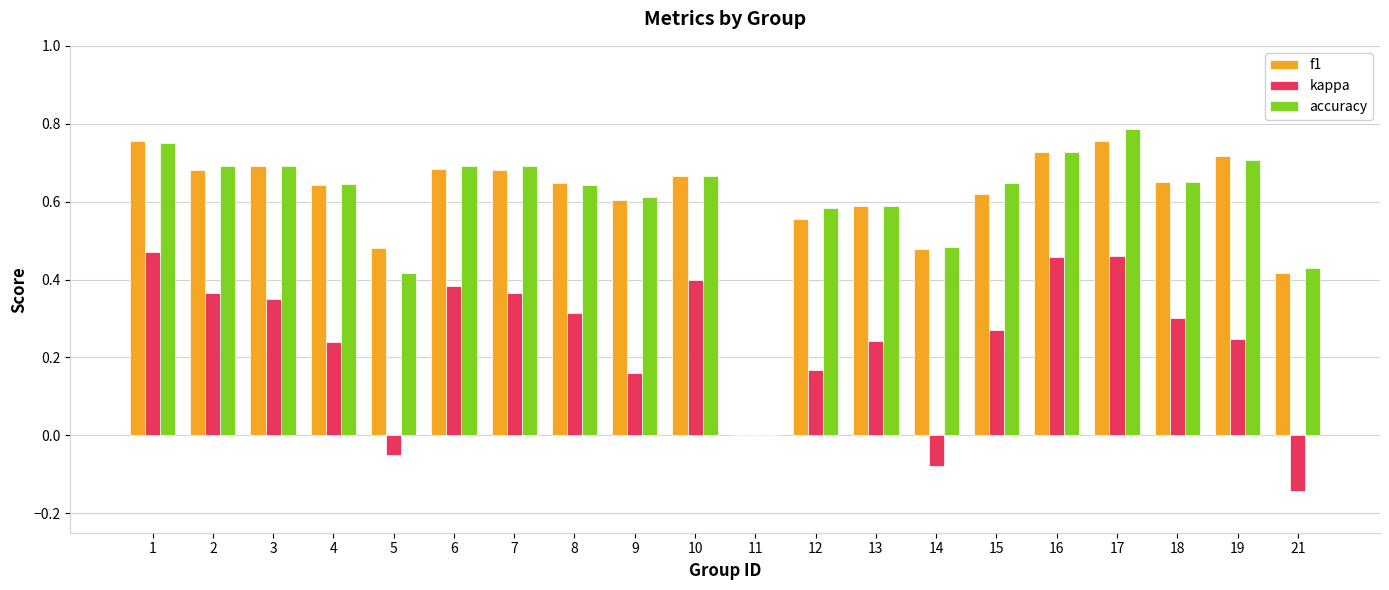

The kappa series shows 0.1 at 7. True or false?

False